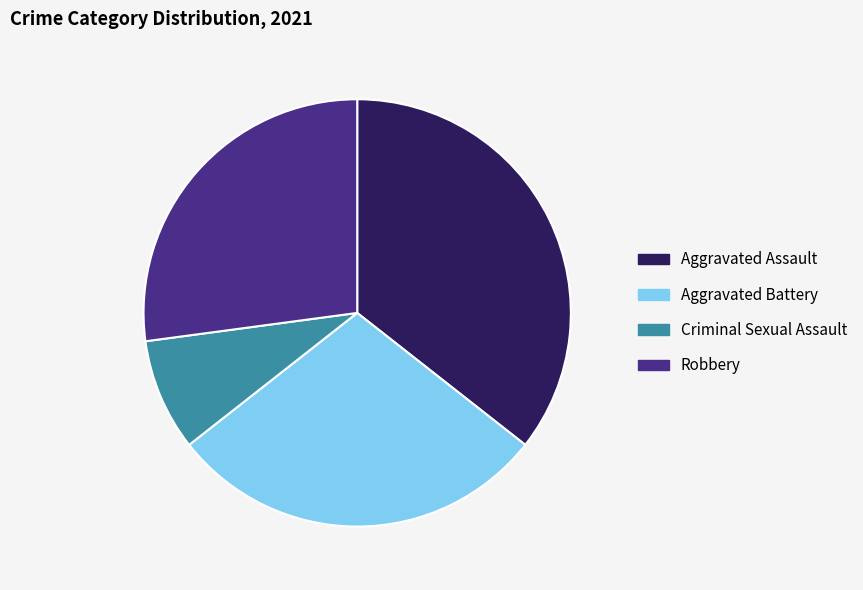

Is it true that Aggravated Battery is 29% of the pie?

True